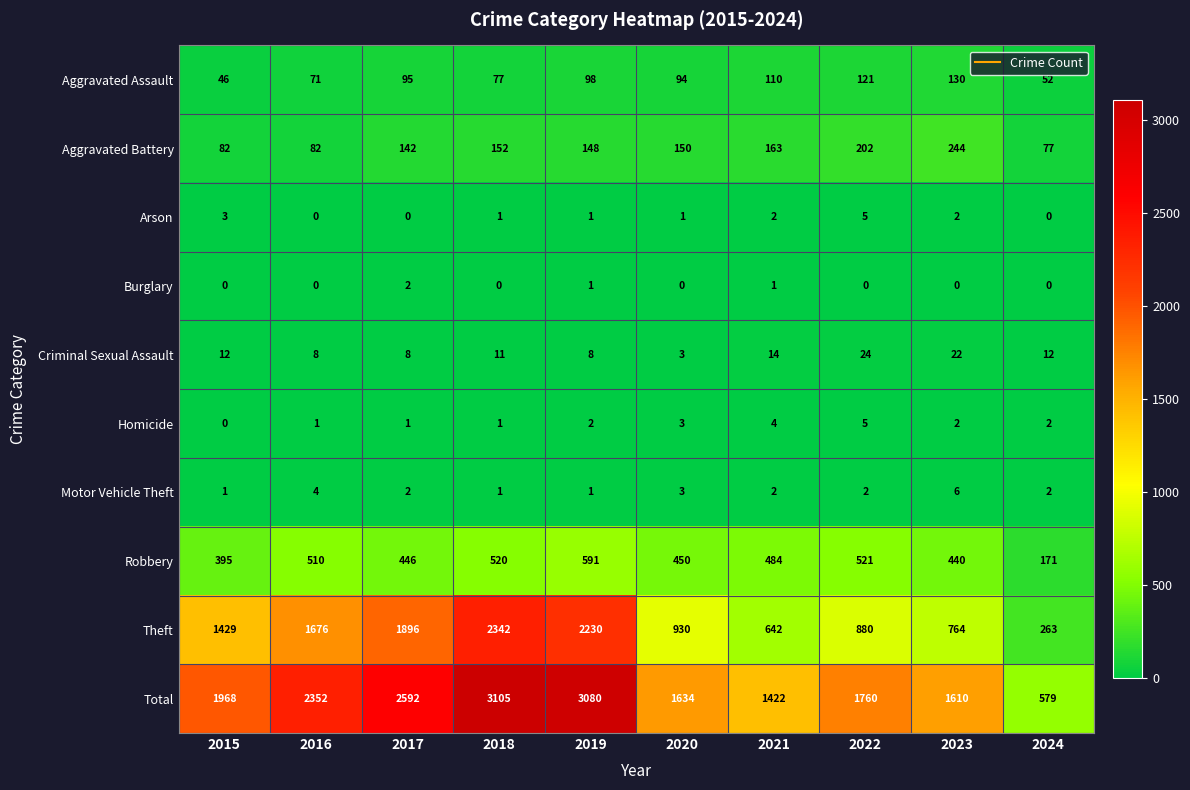

What is the difference between the maximum and minimum values in the Theft series?

2079